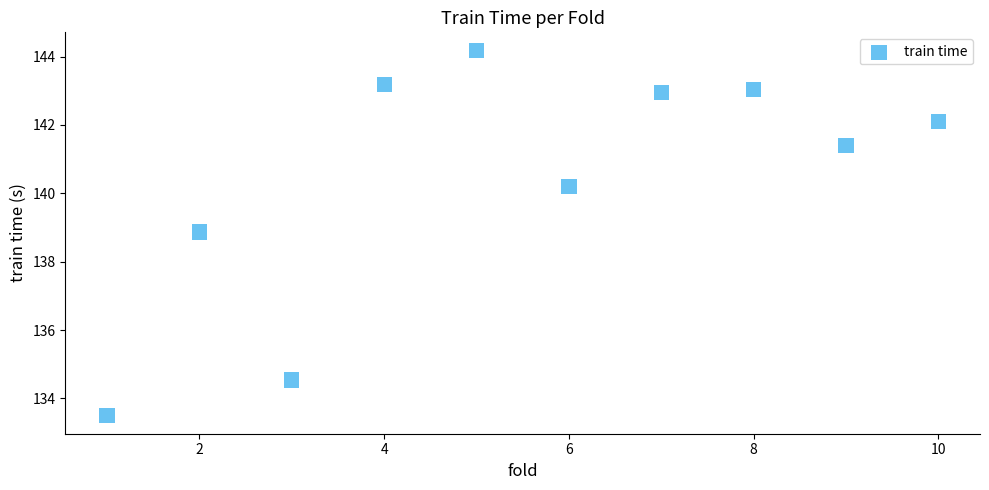

What is the average Y value?

140.4